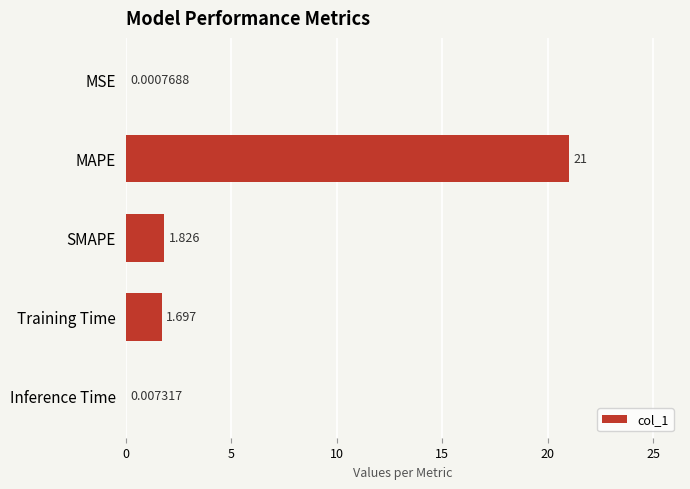

Which category has the highest value across all series?

MAPE